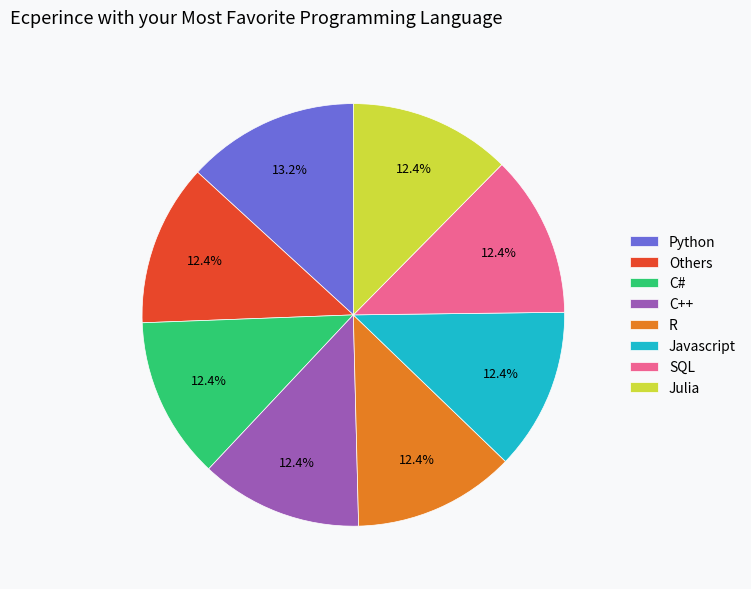

Approximately how many times larger is the value at C++ compared to SQL?

1.0